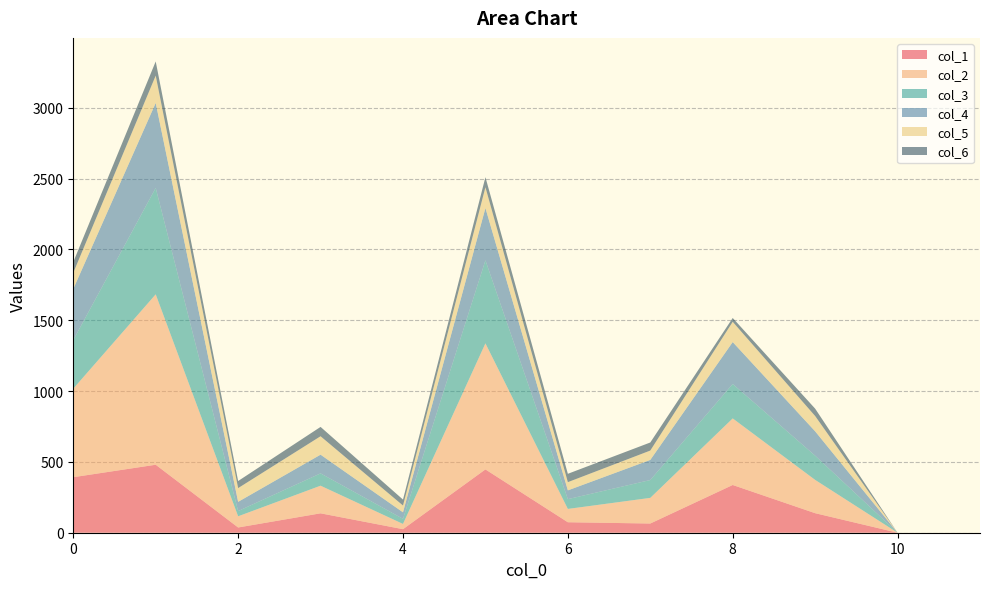

Reading left to right, extract all data points from this chart.

col_1: 0=392	1=480	2=37	3=137	4=25	5=447	6=74	7=65	8=337	9=138	10=0	11=0
col_2: 0=625	1=1203	2=79	3=195	4=37	5=890	6=94	7=181	8=470	9=235	10=0	11=0
col_3: 0=343	1=751	2=37	3=87	4=36	5=586	6=69	7=126	8=243	9=171	10=0	11=0
col_4: 0=361	1=600	2=65	3=132	4=46	5=369	6=62	7=142	8=296	9=172	10=0	11=0
col_5: 0=114	1=193	2=97	3=130	4=48	5=147	6=58	7=66	8=143	9=108	10=0	11=0
col_6: 0=76	1=100	2=50	3=66	4=42	5=71	6=59	7=57	8=27	9=52	10=0	11=0